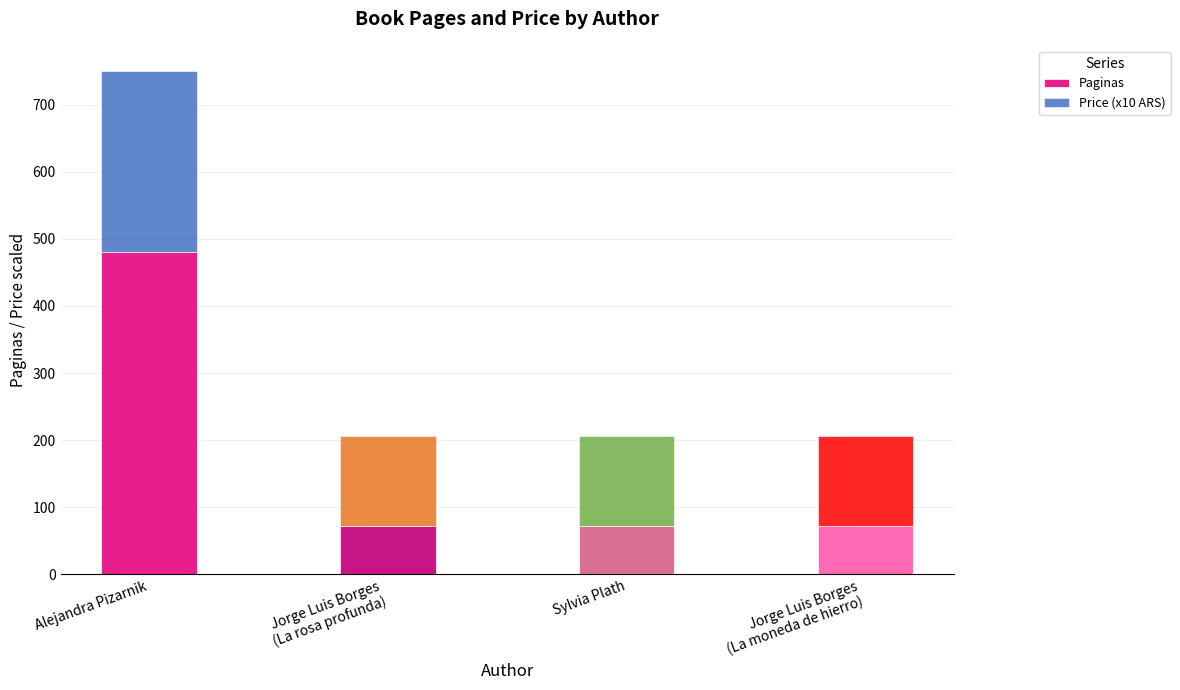

What are all the series names shown in the legend?

Paginas, Price (x10 ARS)